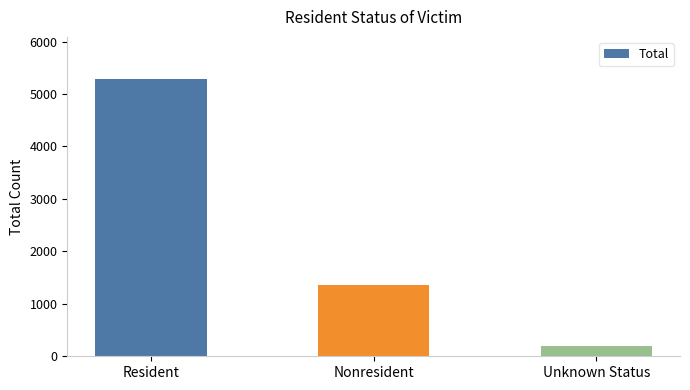

What is the sum of the values at Resident and Nonresident?

6663